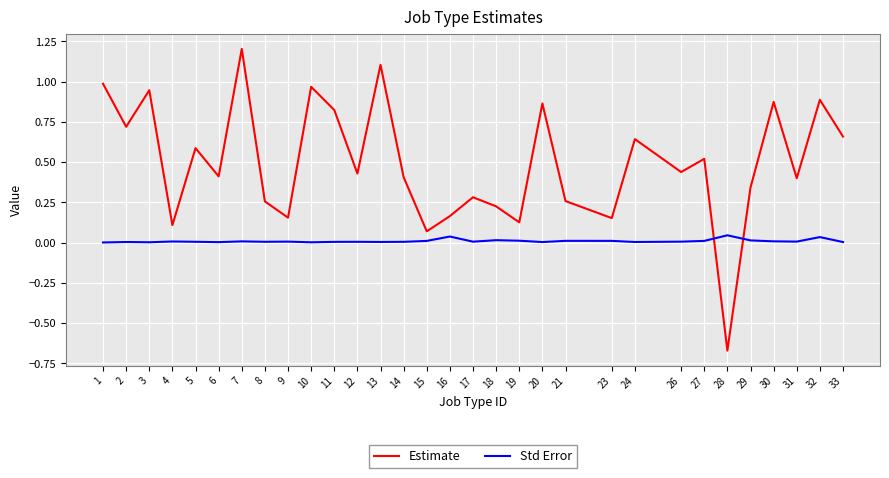

Where do Estimate and Std Error first cross each other?

27 and 28